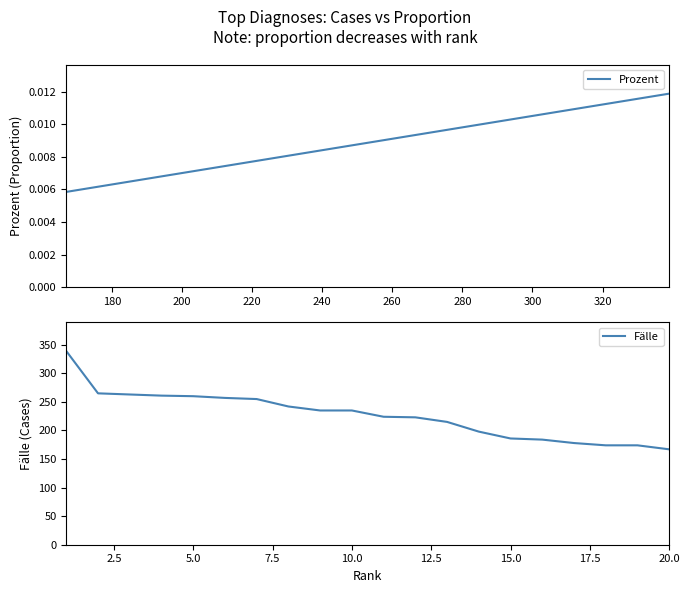

Count the Prozent values in the range 0 to 1.

20